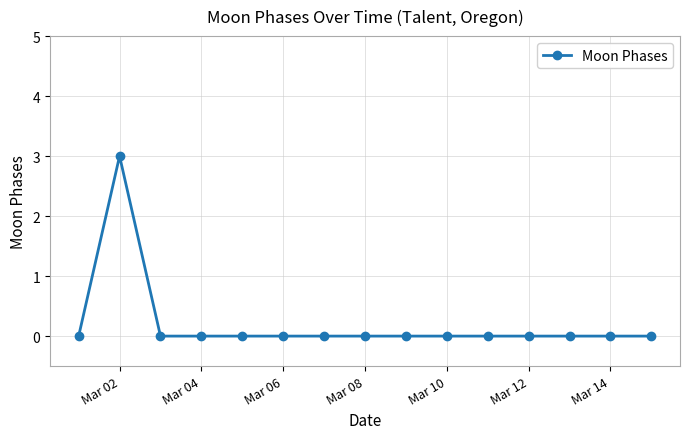

What is the difference between the maximum and second lowest values?

3